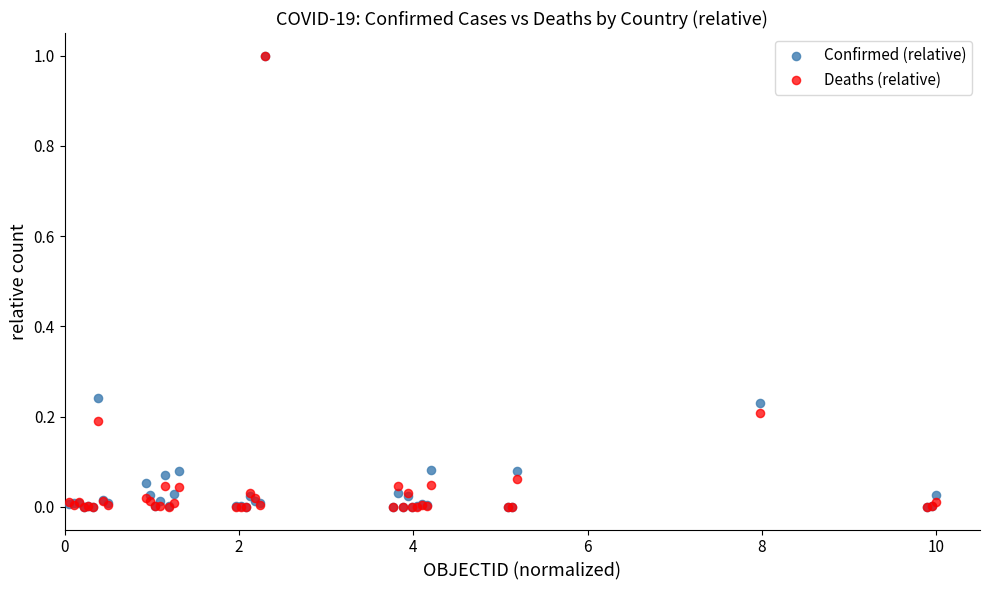

Which series has the largest Y range (max minus min)?

Deaths (relative)